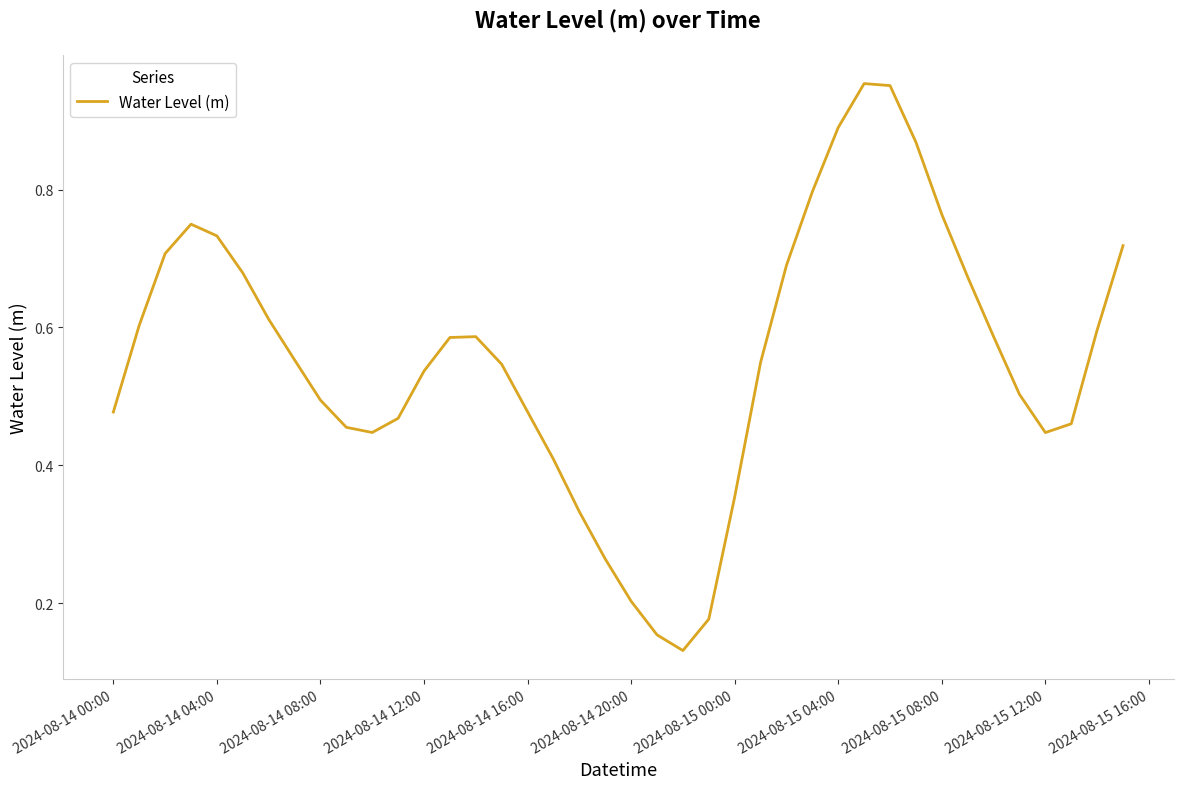

What is the greatest value displayed?

1.0